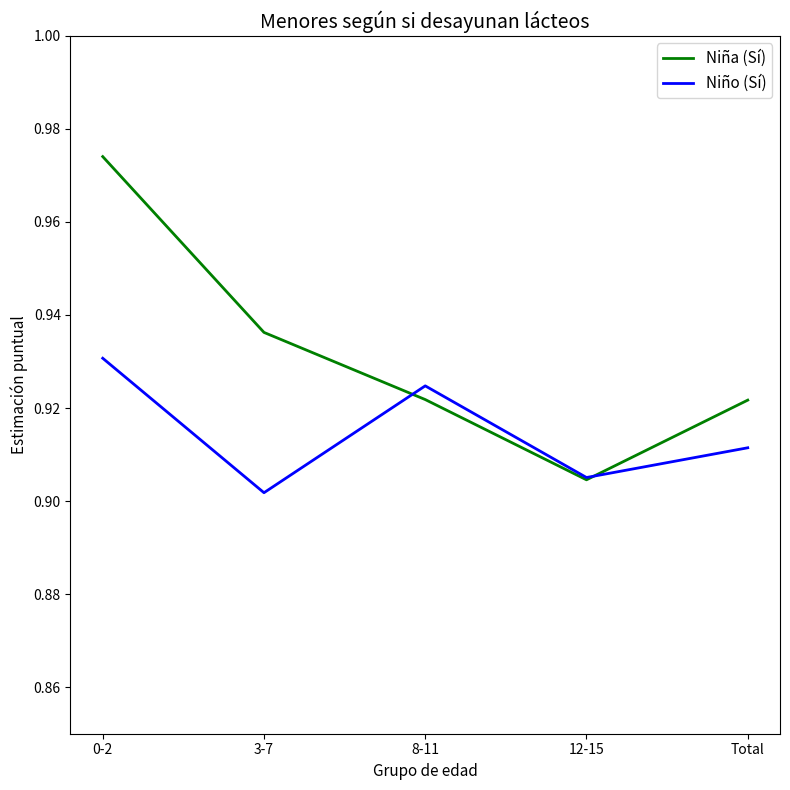

How many Niño (Sí) values are between 0 and 1?

5